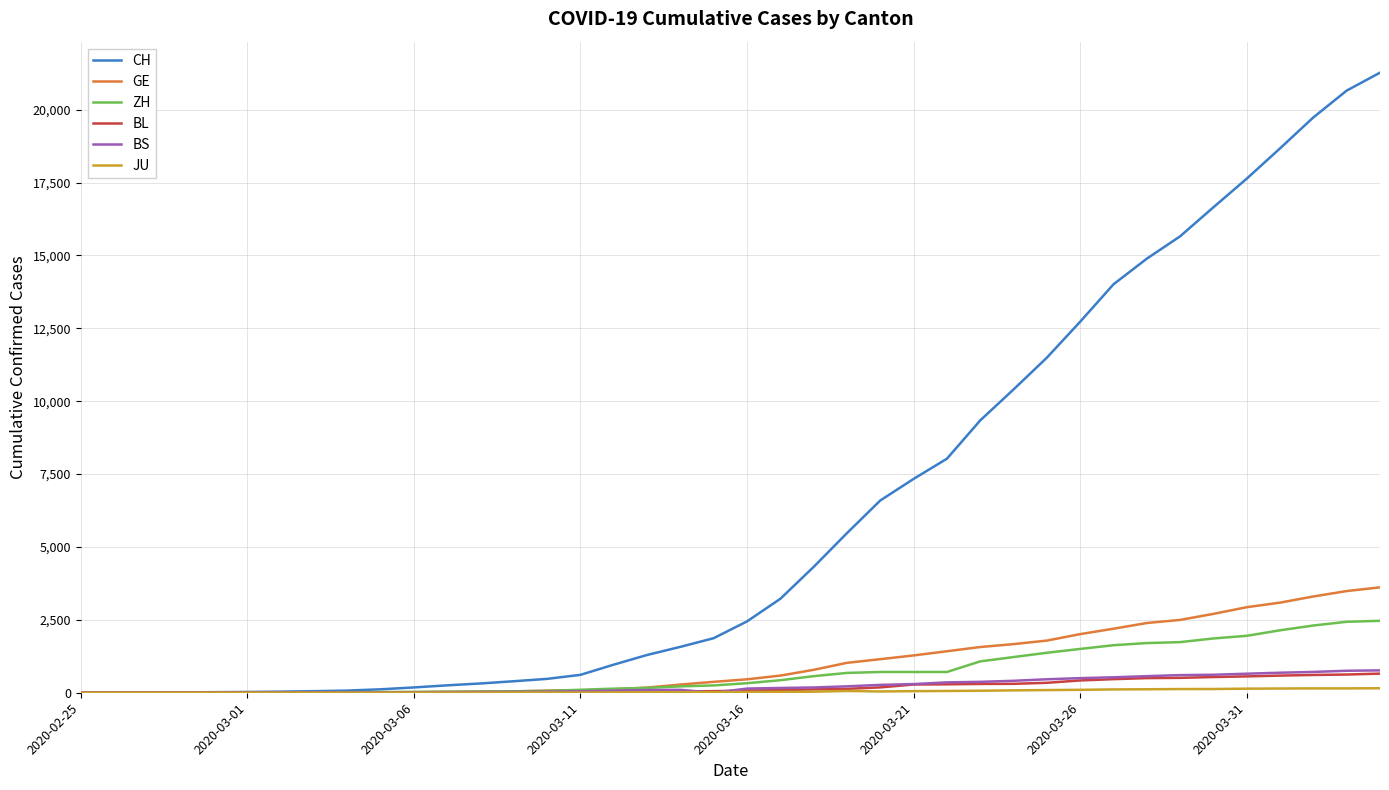

What is the greatest value displayed?

21268